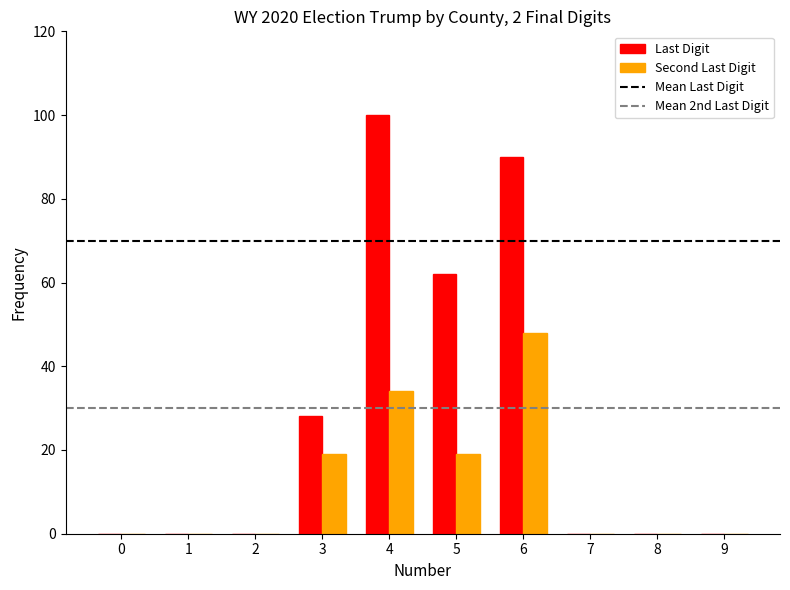

What is the approximate value of Last Digit at 3, to the nearest 50?

50